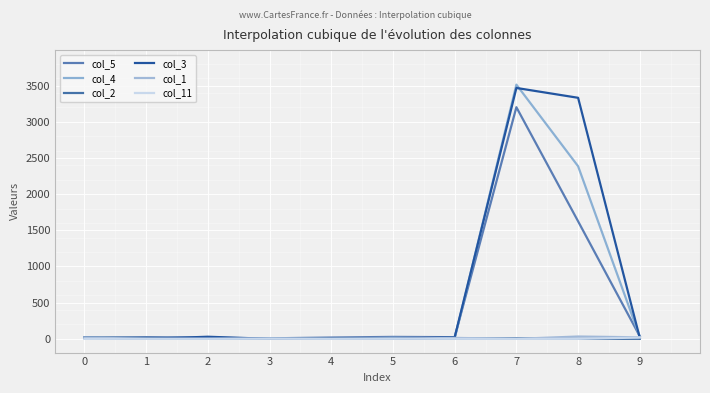

Between 1 and 4, which series saw the biggest shift?

col_5